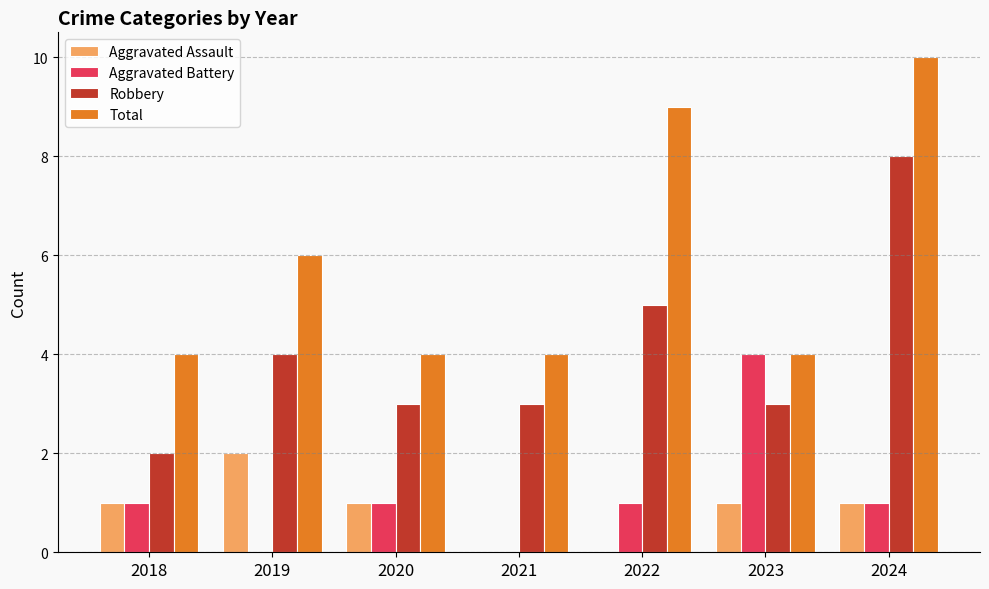

Is the value of Aggravated Battery at 2018 greater than the value of Total at 2018?

No